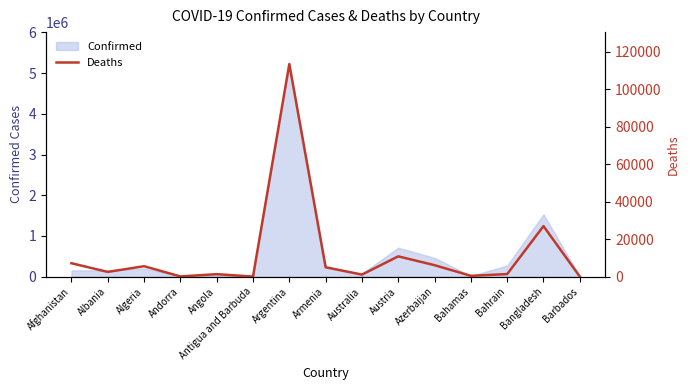

What is the label of the 12th point from the left?

Bahamas